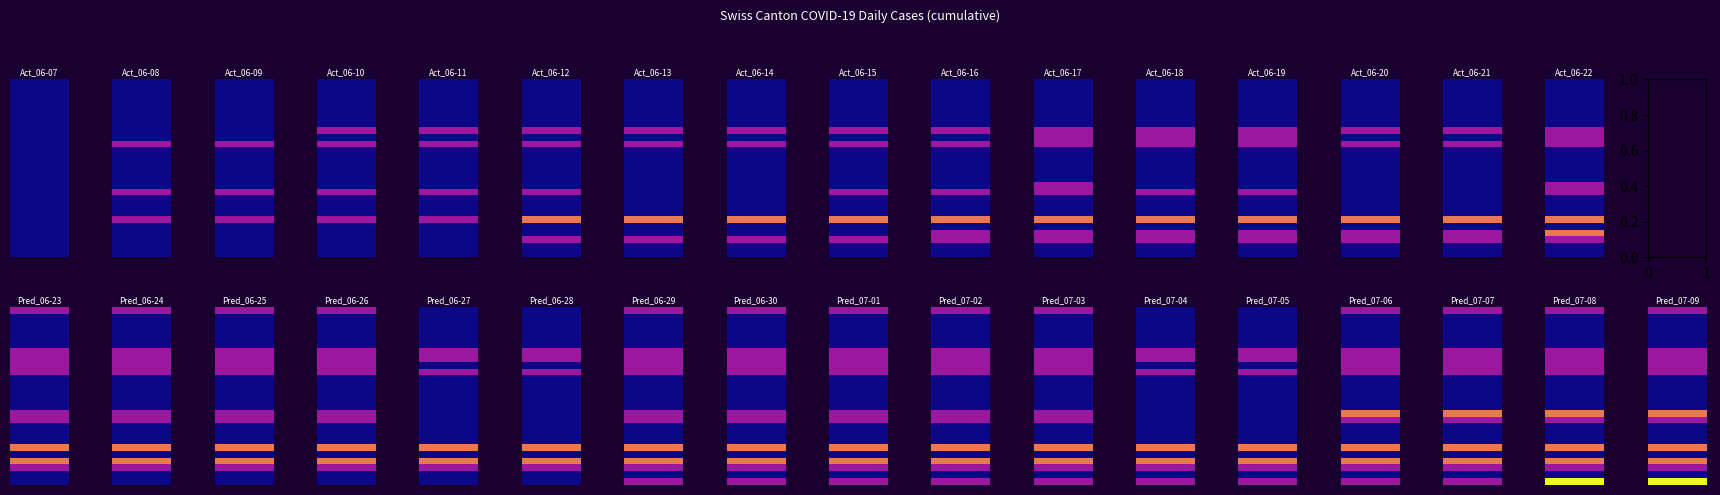

At how many categories does at least one series exceed 1?

28